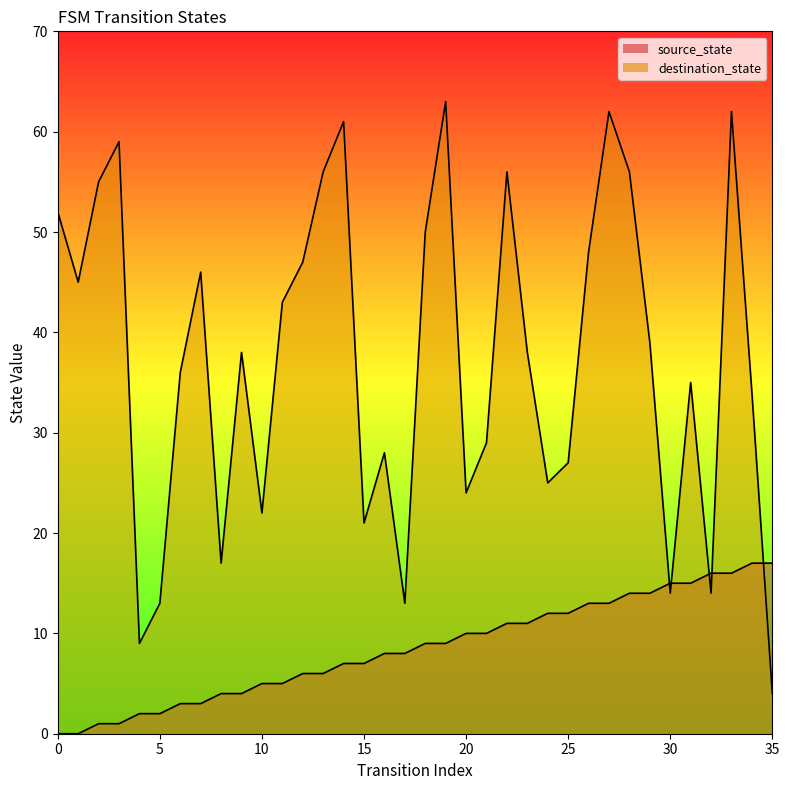

What is the sum of the destination_state values at 10 and 20?

46